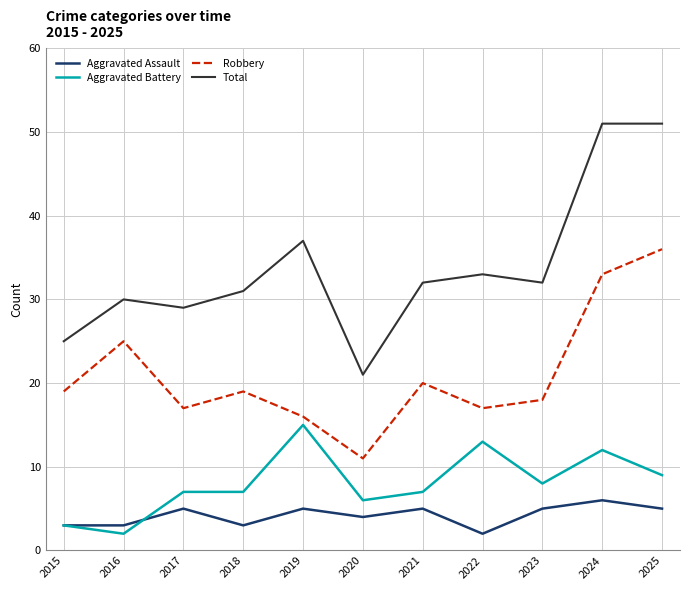

In Robbery, how many points are lower than both neighbors (excluding endpoints)?

3